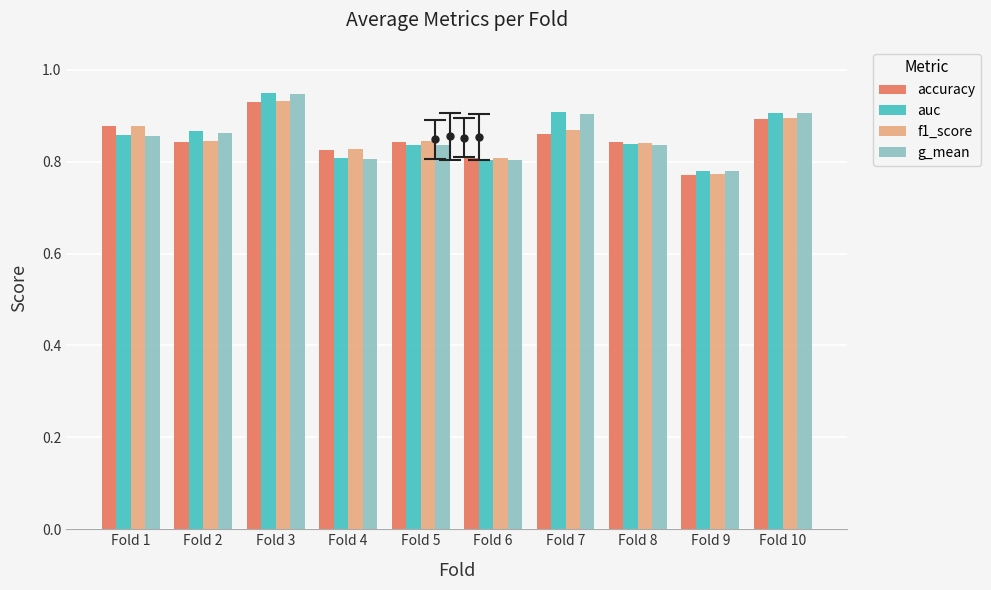

How many accuracy values are between 0 and 1?

10